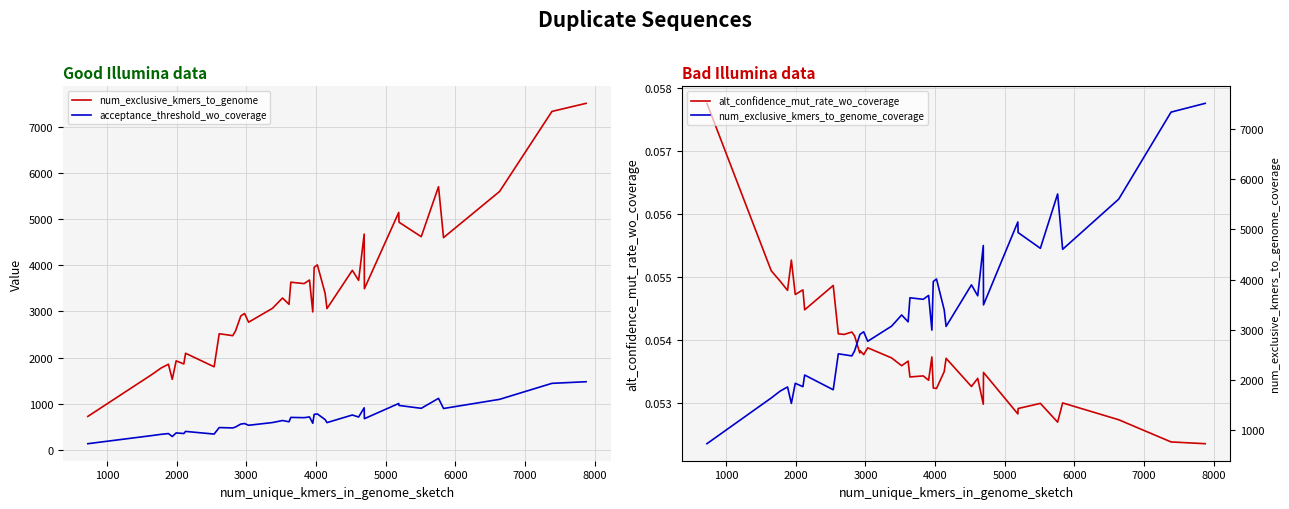

True or false: num_exclusive_kmers_to_genome and acceptance_threshold_wo_coverage cross at least once.

False